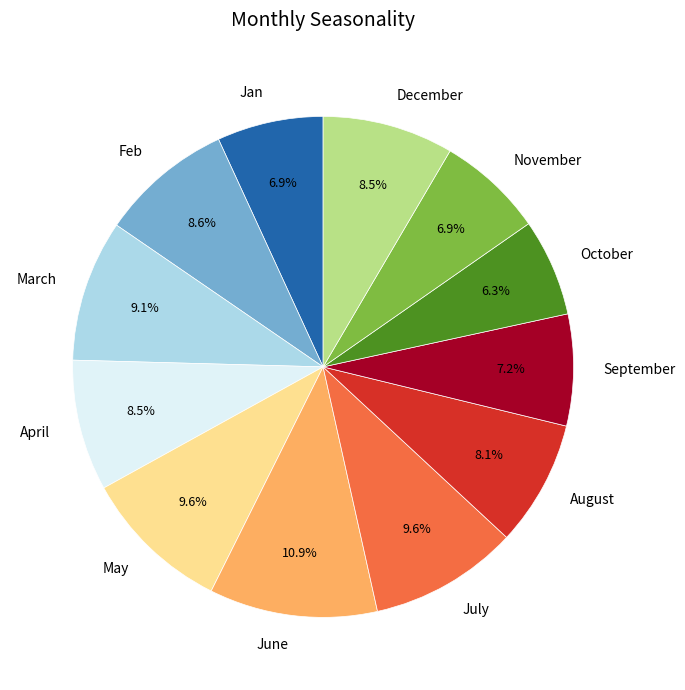

How many segments does this pie chart have?

12